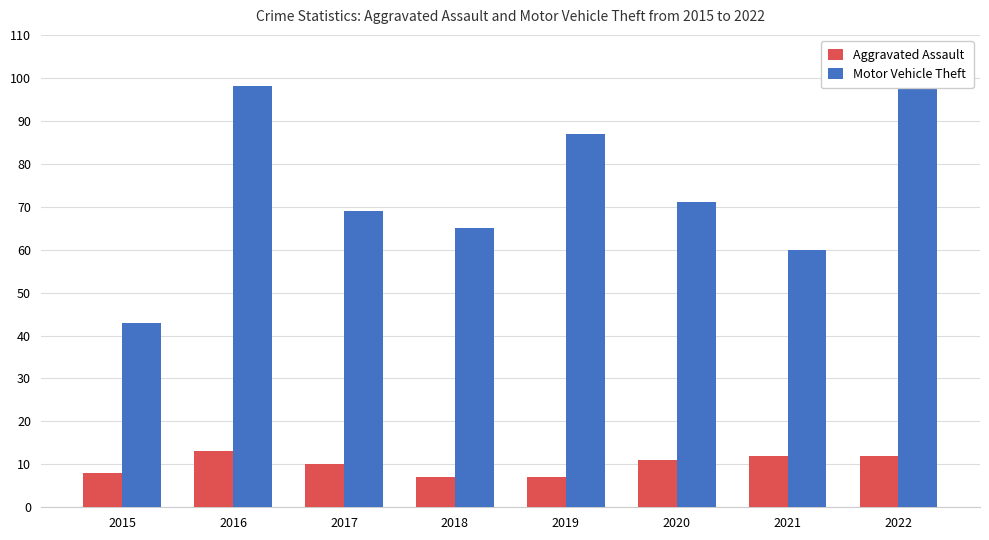

The Motor Vehicle Theft series shows 12 at 2021. True or false?

False